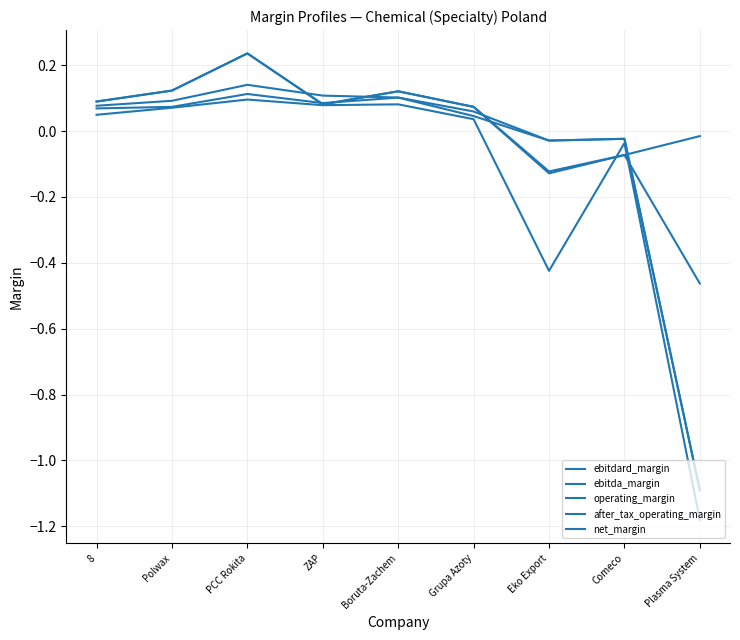

Rank the series at 8 from lowest to highest value.

net_margin, after_tax_operating_margin, operating_margin, ebitda_margin, ebitdard_margin